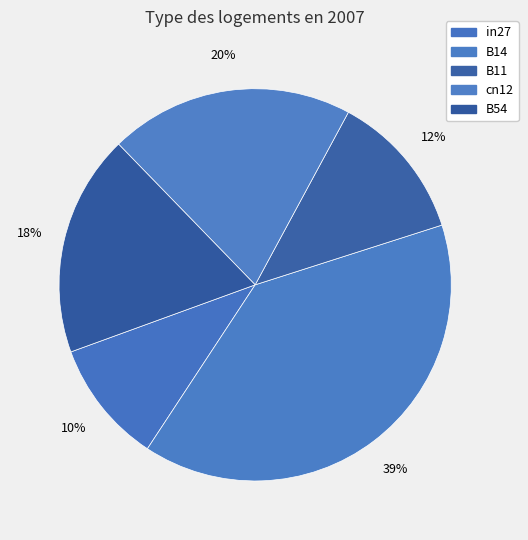

How much of the chart is everything except B54?

81.7%